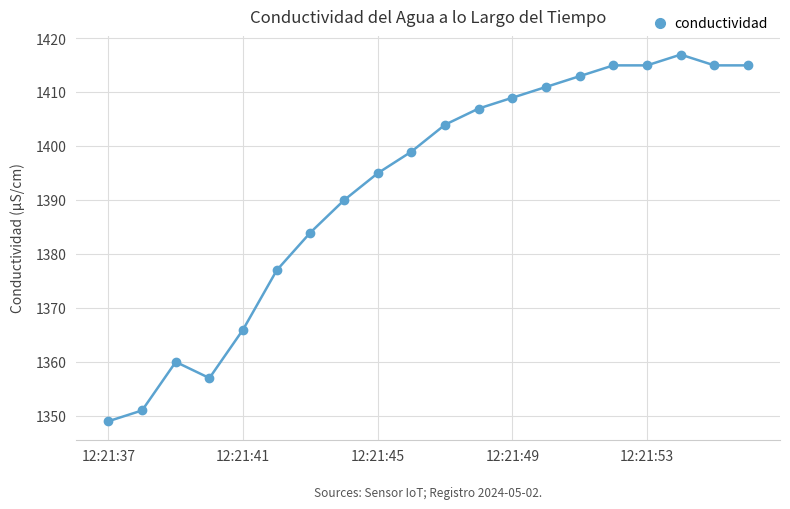

True or false: there are more than 0 points higher than both neighbors.

True